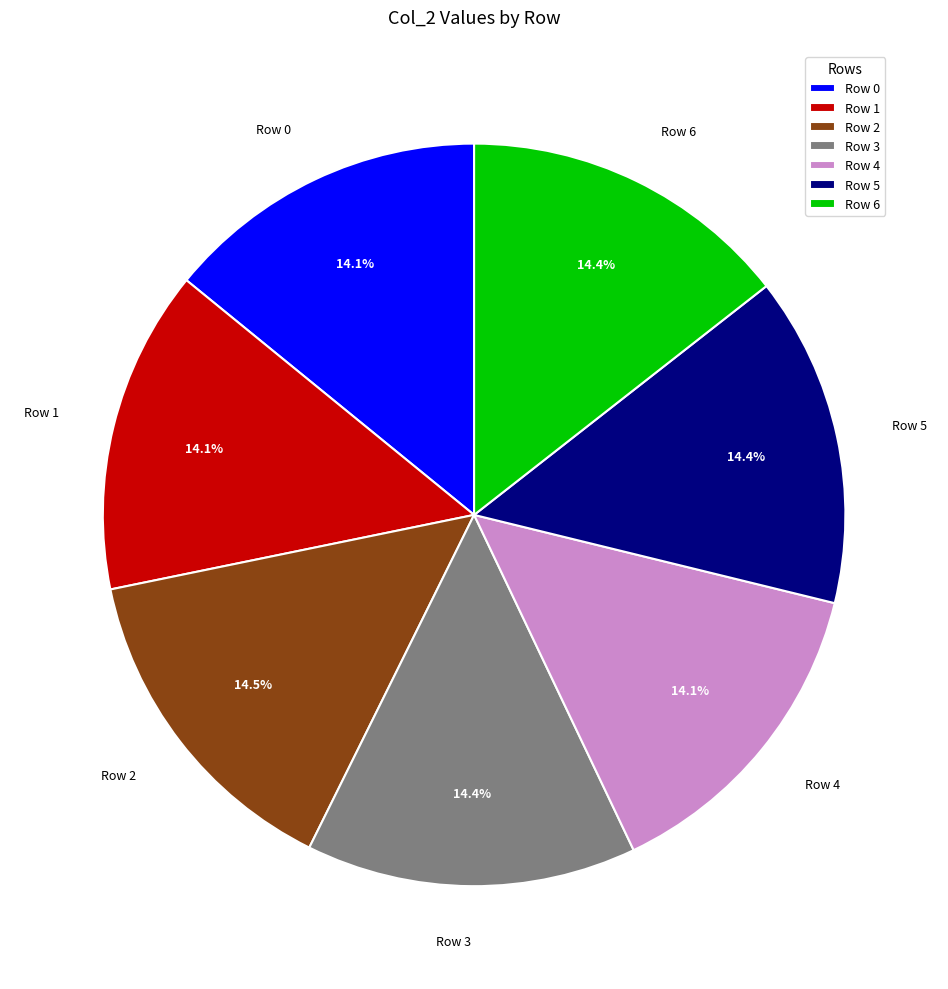

What is the ratio of the value at Row 2 to the value at Row 3?

1.0